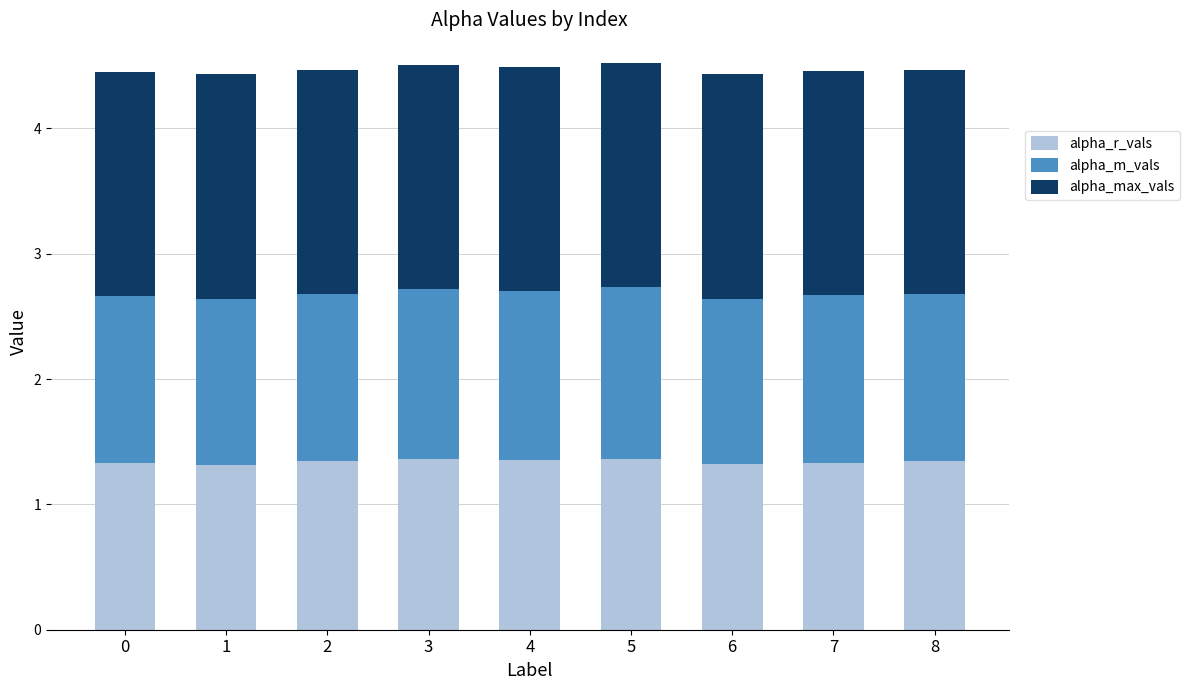

What is the total value across all series at 5?

4.5